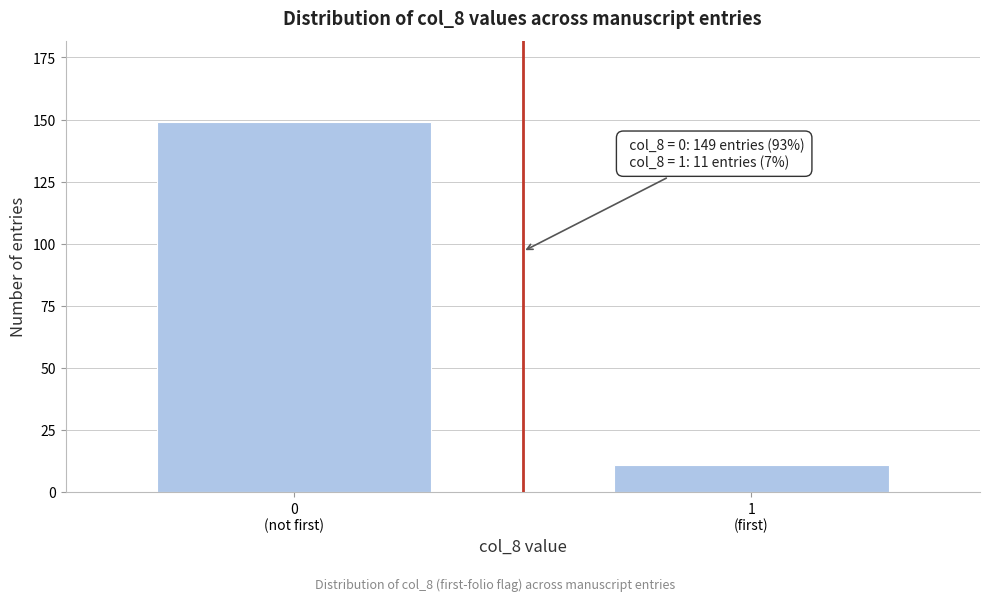

Reading left to right, extract all data points from this chart.

149	11